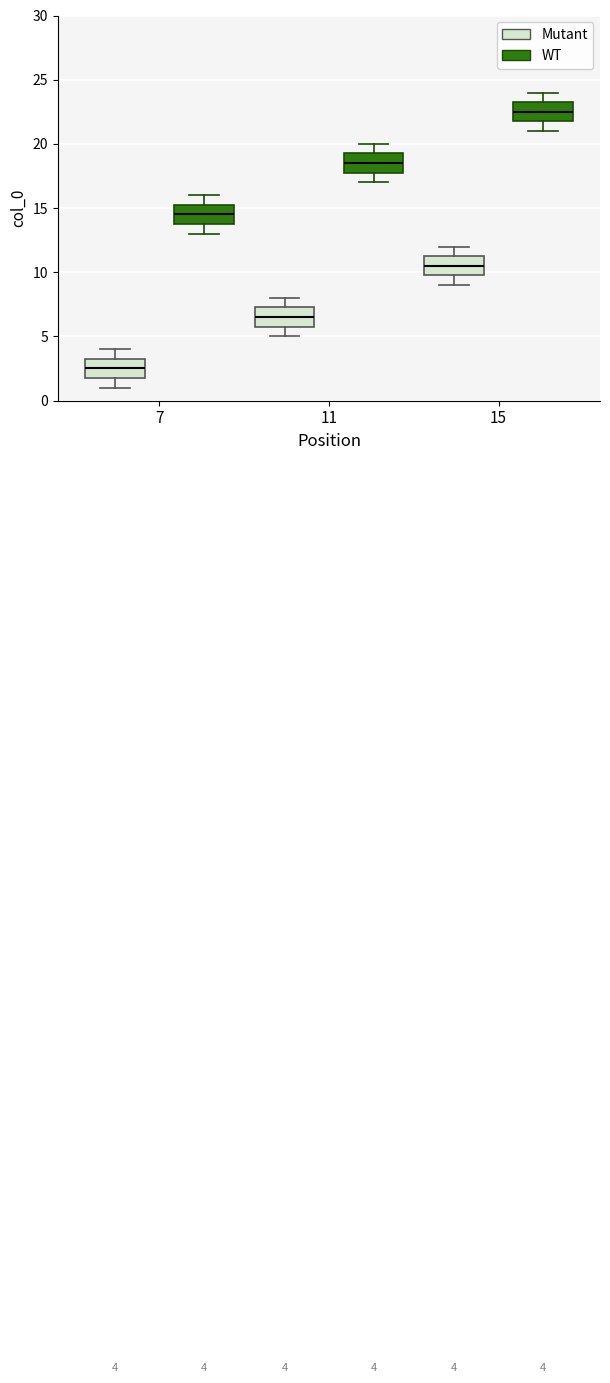

Which box has the lowest median line?

7 (Mutant)